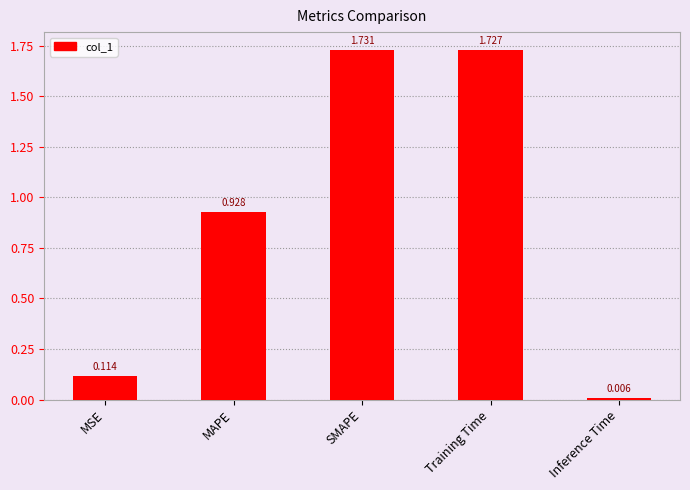

Does the chart contain any negative values?

No